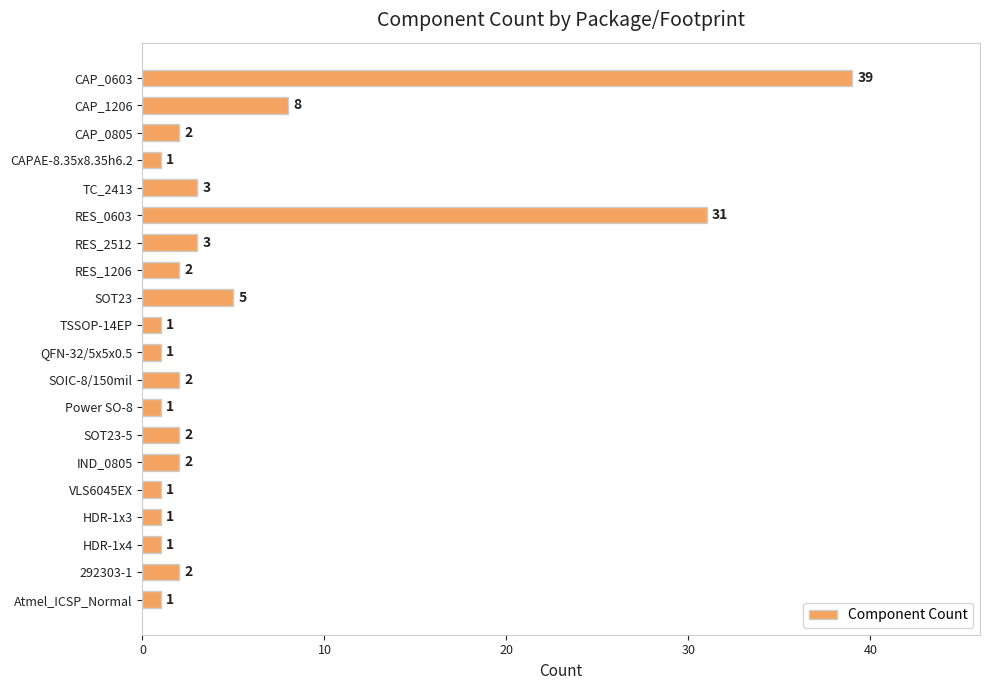

At which category does the chart reach its peak across all series?

CAP_0603